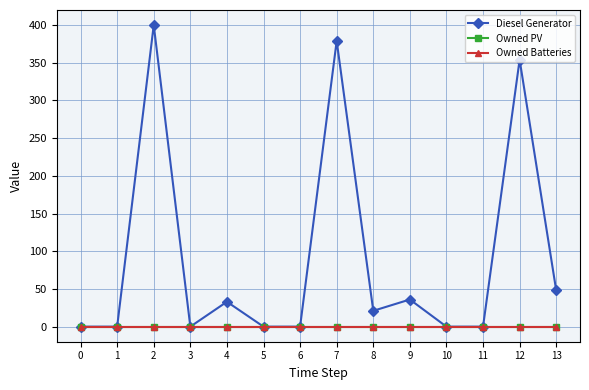

Does the chart display data point markers on the line(s)?

Yes